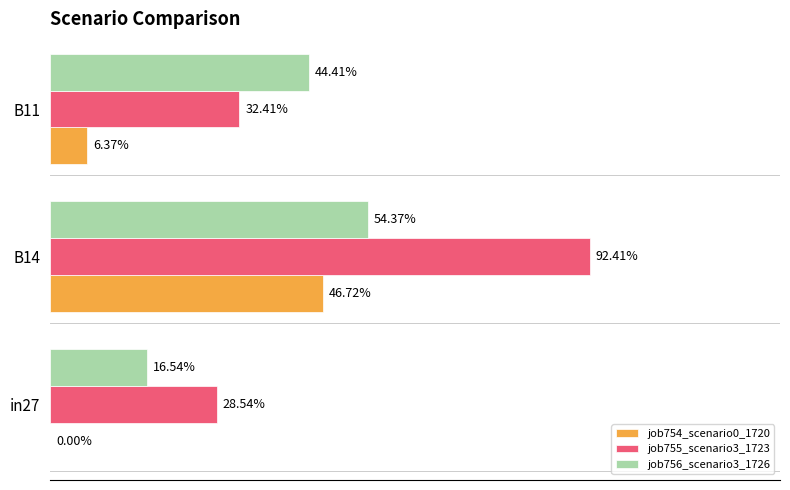

Which series has the widest spread of values?

job755_scenario3_1723